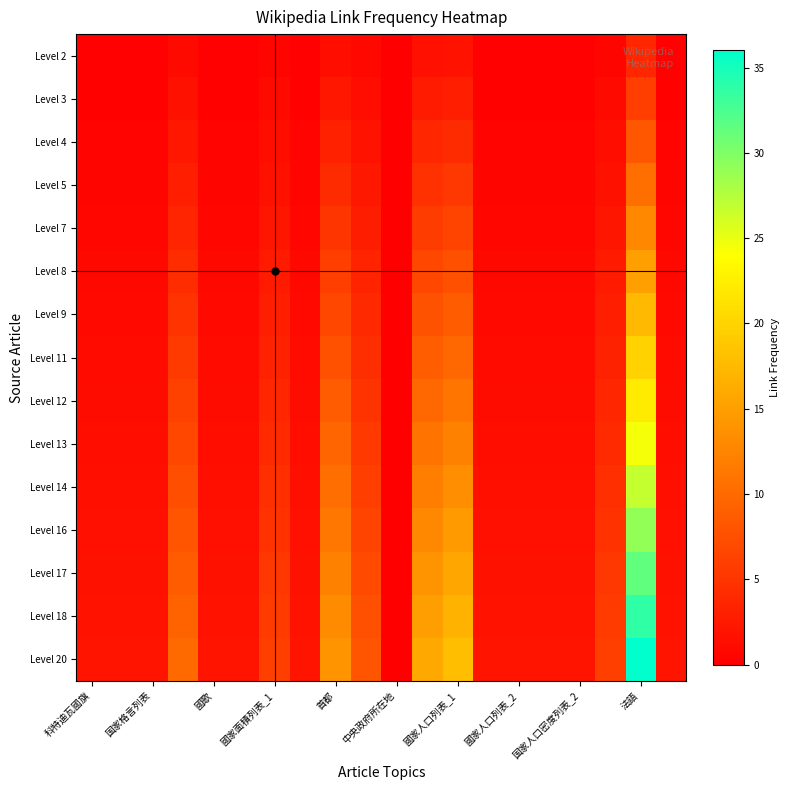

How many series are shown in this chart?

15